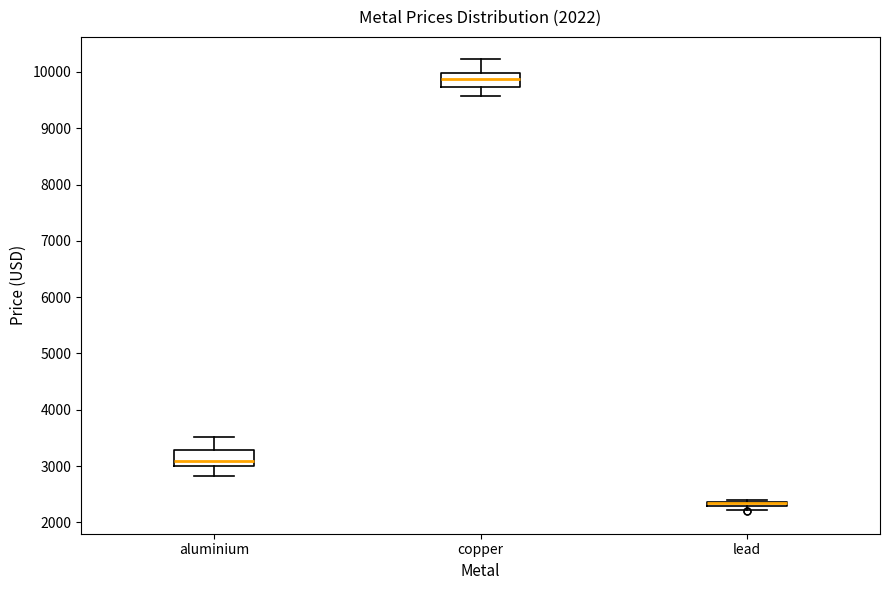

Where is the upper edge of the box for aluminium on the y-axis? The values are not printed on the chart, so give them approximately, as read against the axis.

3300